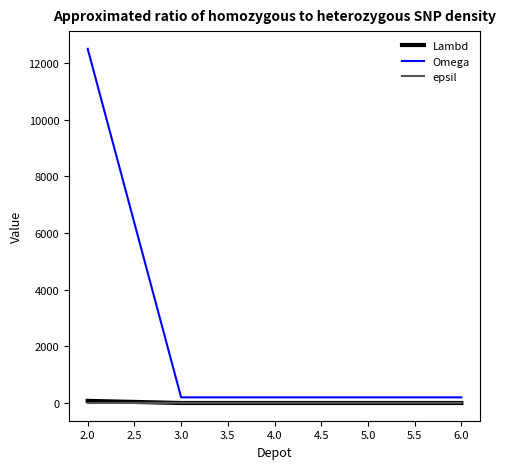

What is the maximum value shown in the chart?

12500